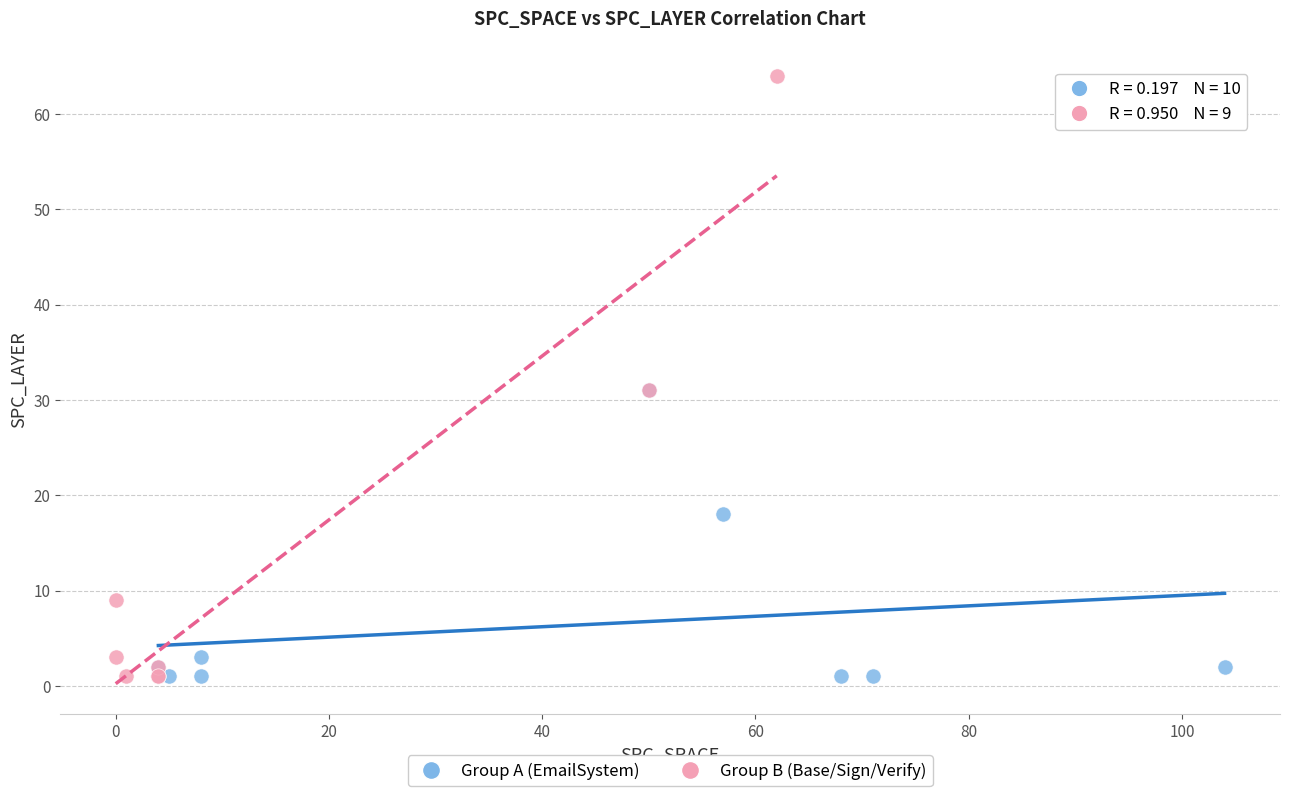

Which series reaches the maximum Y coordinate?

Group B (Base/Sign/Verify)